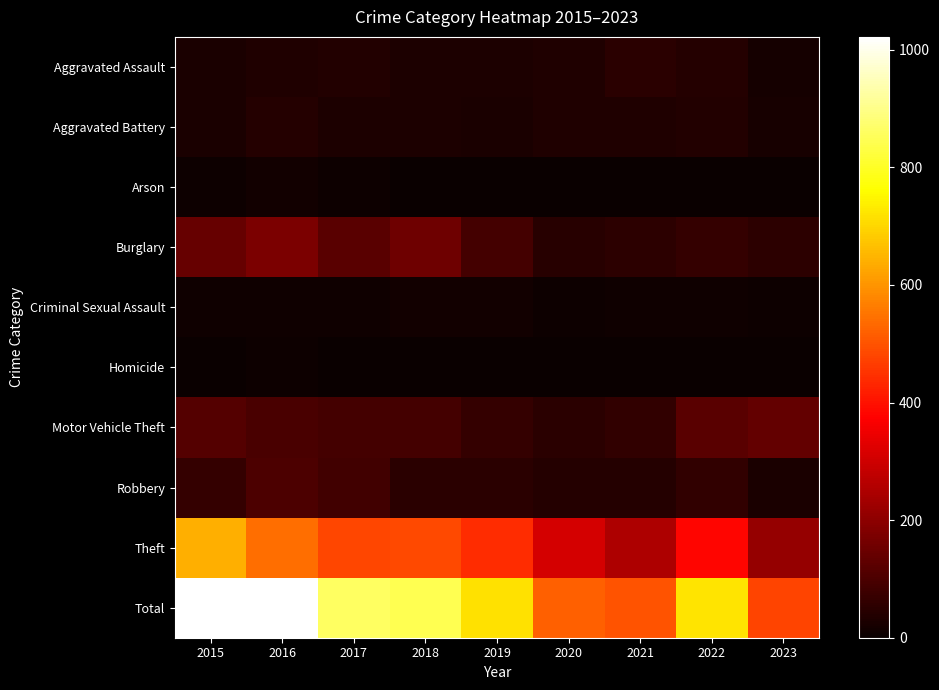

Reading right to left, transcribe all the data shown in this chart.

Aggravated Assault: 2023=17	2022=41	2021=48	2020=33	2019=28	2018=30	2017=38	2016=34	2015=25
Aggravated Battery: 2023=22	2022=37	2021=34	2020=33	2019=24	2018=28	2017=29	2016=43	2015=25
Arson: 2023=2	2022=3	2021=3	2020=1	2019=2	2018=2	2017=6	2016=15	2015=4
Burglary: 2023=53	2022=64	2021=53	2020=44	2019=91	2018=152	2017=120	2016=175	2015=140
Criminal Sexual Assault: 2023=7	2022=8	2021=10	2020=7	2019=13	2018=12	2017=9	2016=10	2015=8
Homicide: 2023=1	2022=3	2021=2	2020=1	2019=1	2018=0	2017=1	2016=5	2015=0
Motor Vehicle Theft: 2023=138	2022=122	2021=63	2020=48	2019=66	2018=88	2017=91	2016=98	2015=115
Robbery: 2023=25	2022=62	2021=40	2020=43	2019=50	2018=49	2017=85	2016=101	2015=64
Theft: 2023=213	2022=381	2021=248	2020=310	2019=443	2018=485	2017=482	2016=540	2015=641
Total: 2023=478	2022=721	2021=501	2020=520	2019=718	2018=846	2017=861	2016=1021	2015=1022